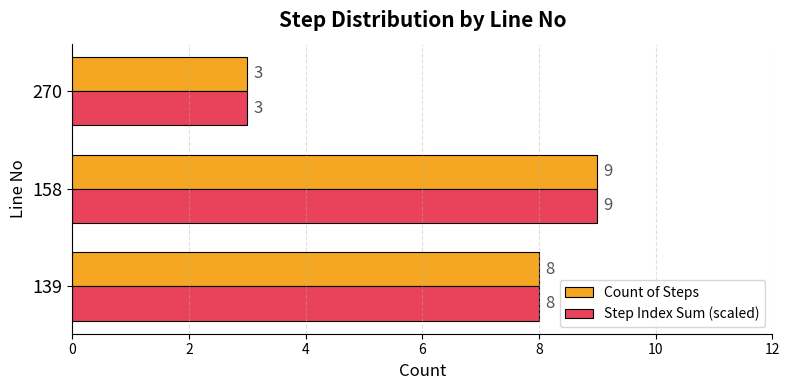

True or false: Step Index Sum (scaled) has a value of 9 at 158.

True